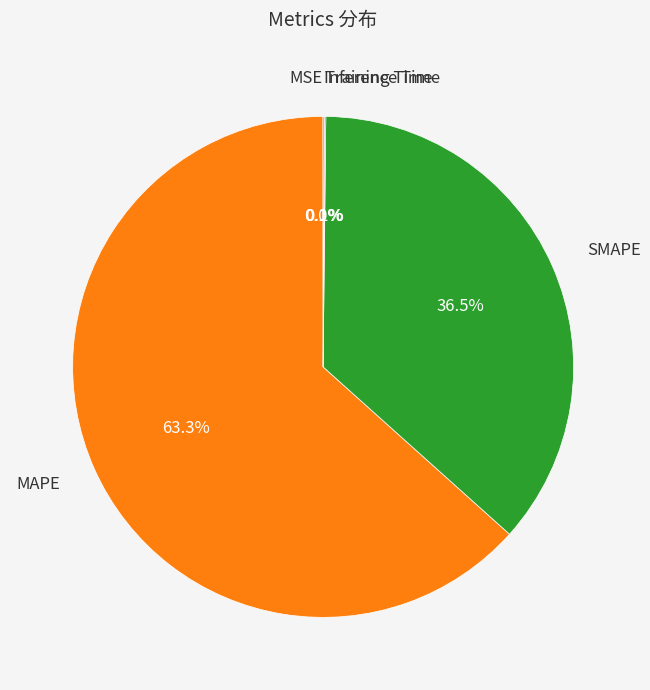

To the nearest percent, what is the difference between the largest and smallest slice percentages?

63%